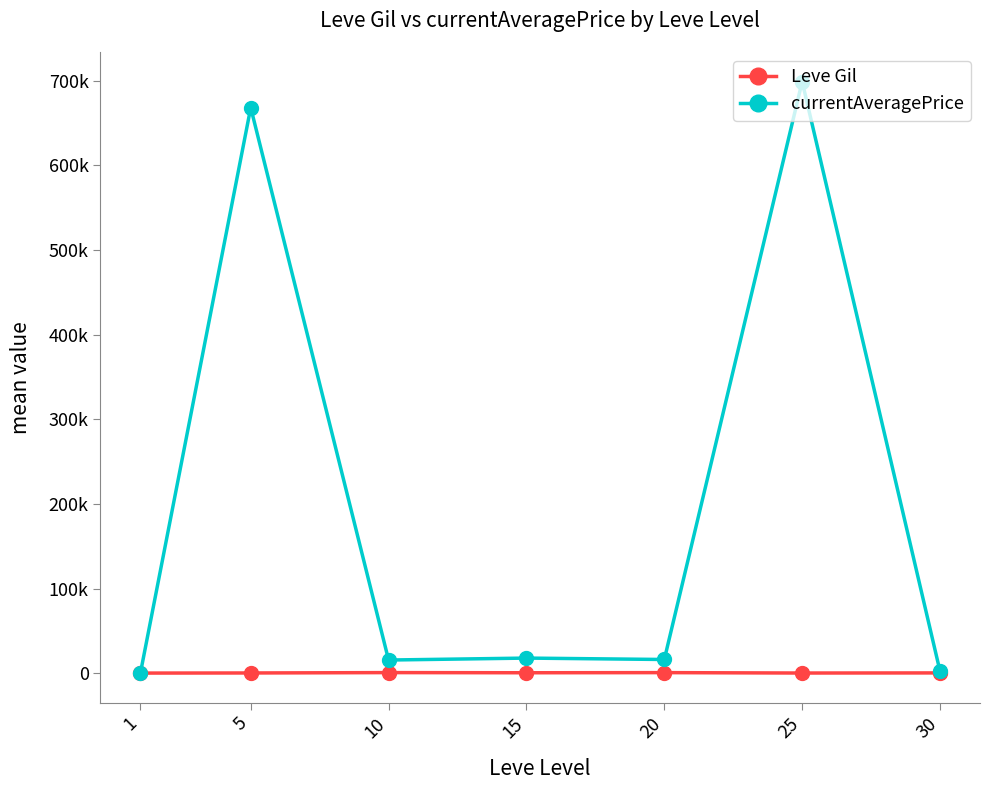

Where is the first local minimum for Leve Gil?

15